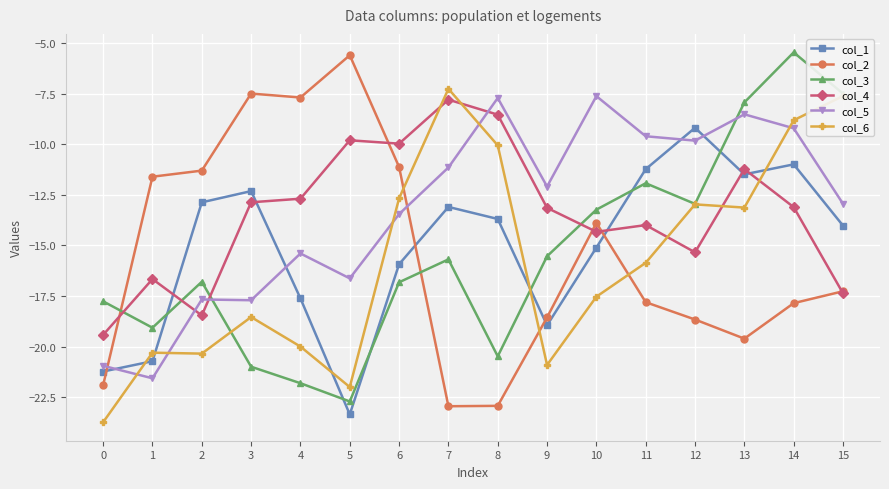

At which label is col_3 closest to -14?

10